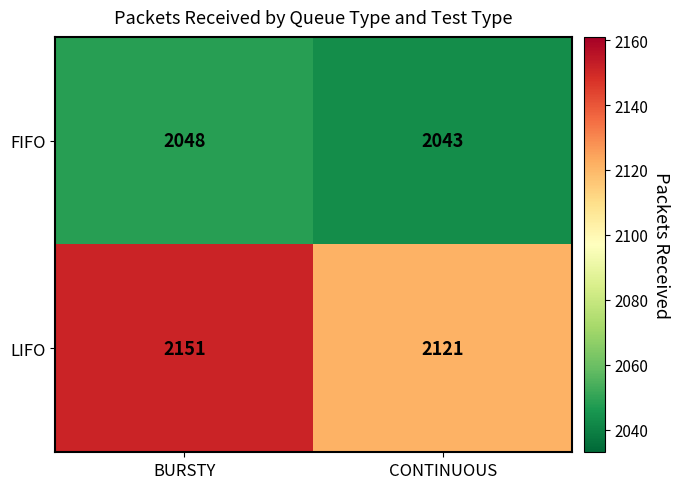

Which category has the highest value across all series?

BURSTY